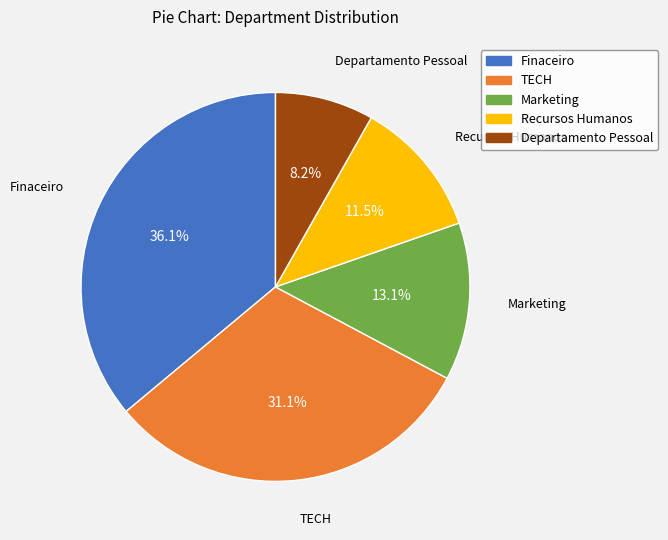

Do Marketing and Finaceiro together represent more than half of the pie?

No